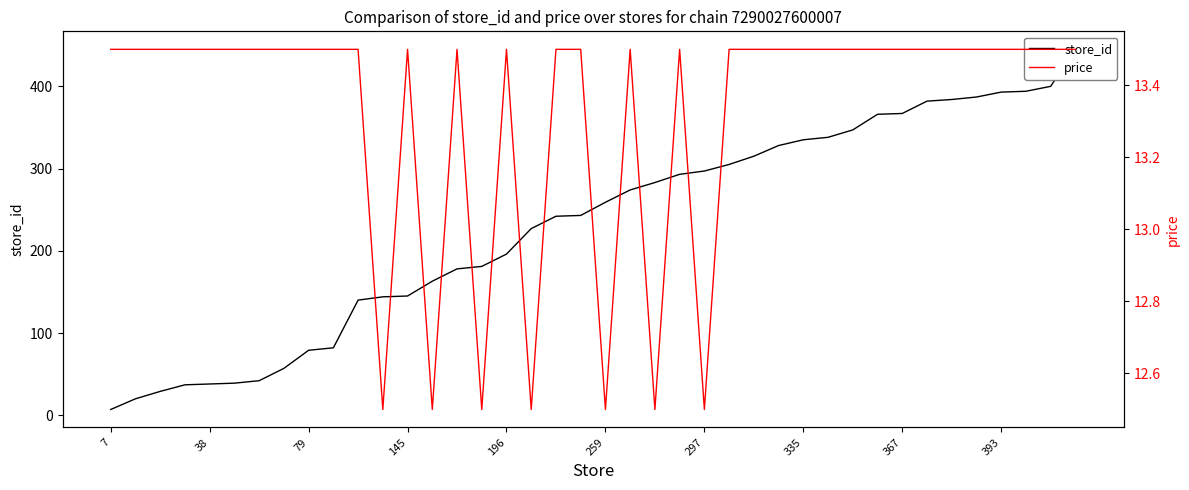

What is the minimum value shown in the chart?

7.0